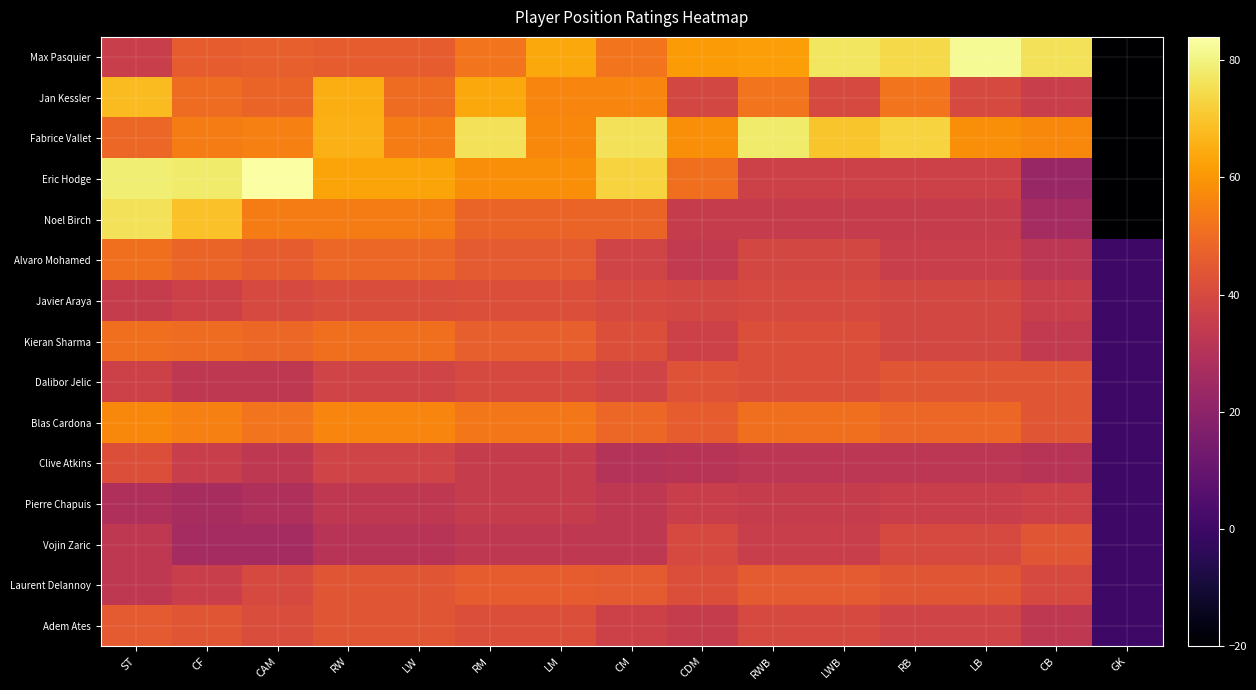

Which category has the lowest value across all series?

GK